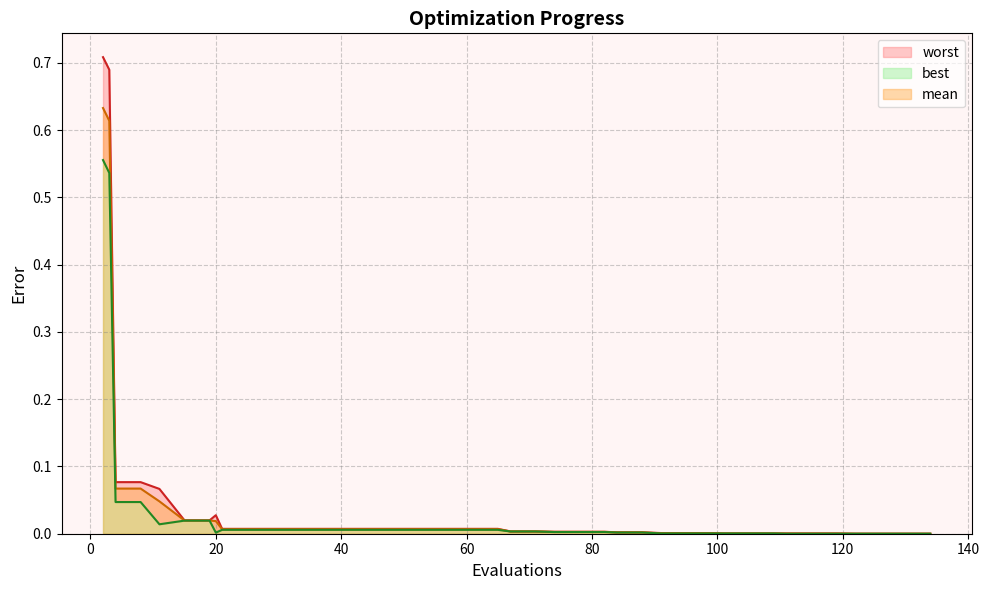

Reading left to right, what are all the values shown in this chart?

mean: 2=0.6	3=0.6	4=0.1	8=0.1	11=0.0	15=0.0	19=0.0	20=0.0	21=0.0	25=0.0	29=0.0	33=0.0	37=0.0	41=0.0	45=0.0	49=0.0	53=0.0	57=0.0	61=0.0	65=0.0	67=0.0	71=0.0	74=0.0	78=0.0	82=0.0	84=0.0	88=0.0	91=0.0	95=0.0	99=0.0	101=0.0	105=0.0	109=0.0	111=0.0	115=0.0	119=0.0	122=0.0	126=0.0	130=0.0	134=0.0
best: 2=0.6	3=0.5	4=0.0	8=0.0	11=0.0	15=0.0	19=0.0	20=0.0	21=0.0	25=0.0	29=0.0	33=0.0	37=0.0	41=0.0	45=0.0	49=0.0	53=0.0	57=0.0	61=0.0	65=0.0	67=0.0	71=0.0	74=0.0	78=0.0	82=0.0	84=0.0	88=0.0	91=0.0	95=0.0	99=0.0	101=0.0	105=0.0	109=0.0	111=0.0	115=0.0	119=0.0	122=0.0	126=0.0	130=0.0	134=0.0
worst: 2=0.7	3=0.7	4=0.1	8=0.1	11=0.1	15=0.0	19=0.0	20=0.0	21=0.0	25=0.0	29=0.0	33=0.0	37=0.0	41=0.0	45=0.0	49=0.0	53=0.0	57=0.0	61=0.0	65=0.0	67=0.0	71=0.0	74=0.0	78=0.0	82=0.0	84=0.0	88=0.0	91=0.0	95=0.0	99=0.0	101=0.0	105=0.0	109=0.0	111=0.0	115=0.0	119=0.0	122=0.0	126=0.0	130=0.0	134=0.0